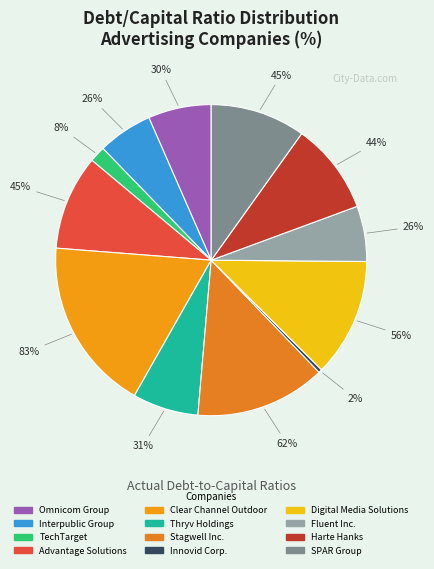

True or false: Interpublic Group accounts for 6% of the total.

True